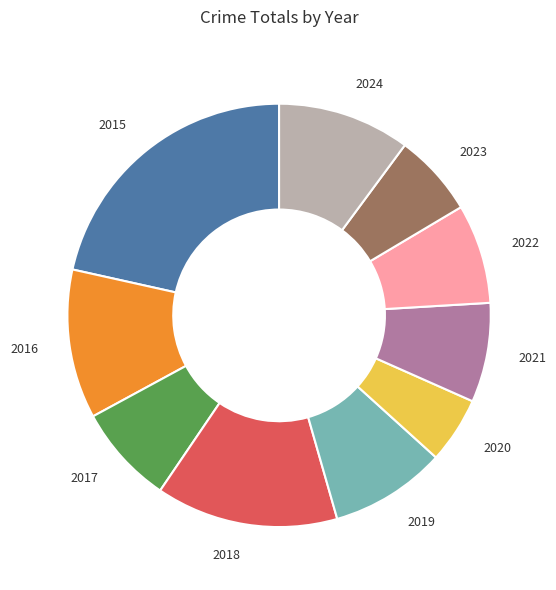

Is there a majority slice in this chart?

No